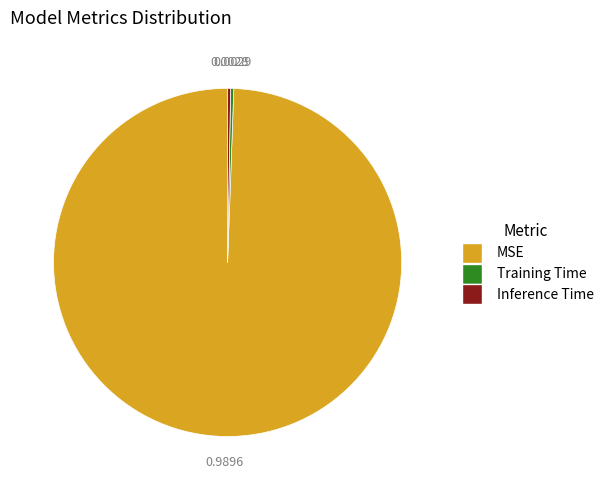

Which category has the biggest portion of the pie?

MSE